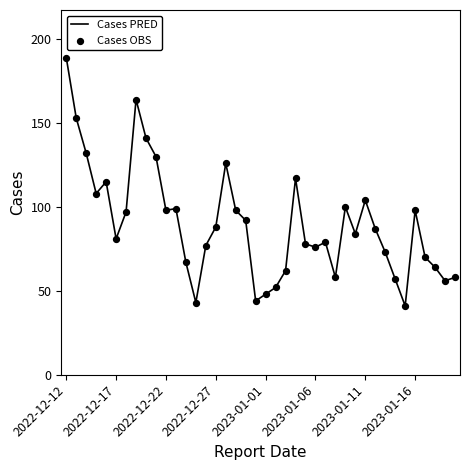

What is the maximum value shown in the chart?

189